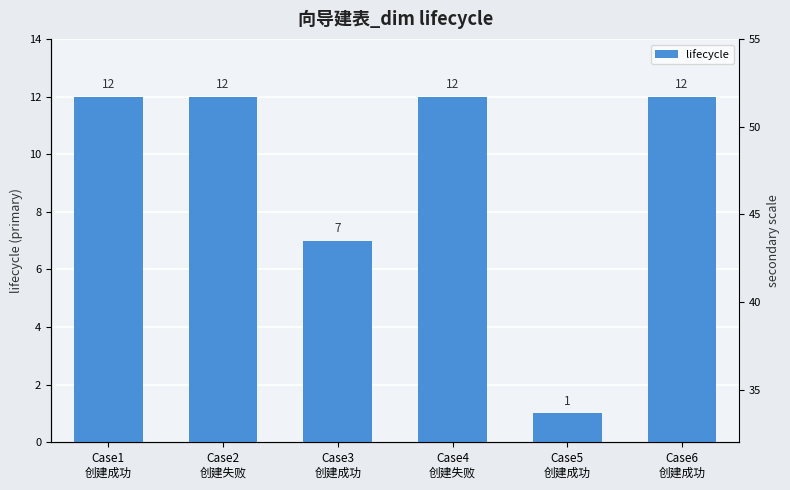

What is the value of the 5th bar from the left?

1